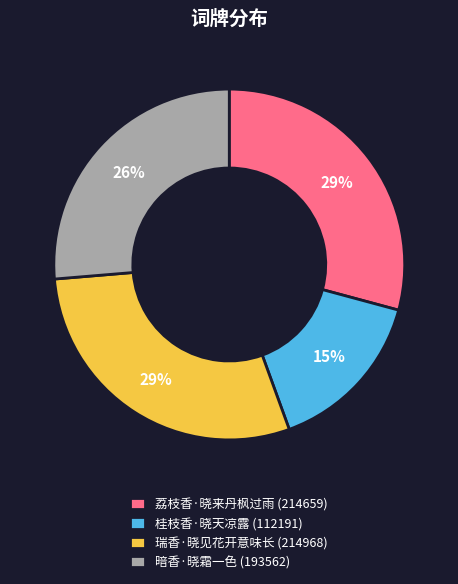

To the nearest percent, what portion does 暗香·晓霜一色 represent?

26%